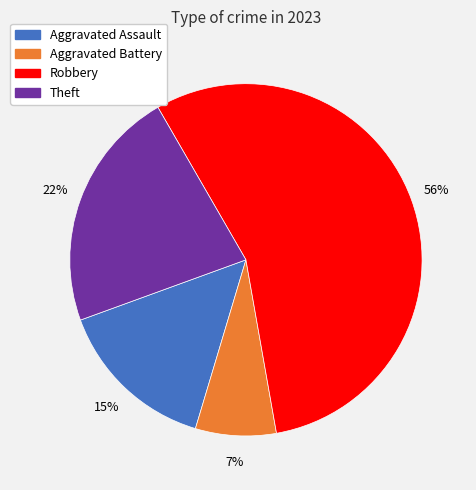

To the nearest percent, what is the average slice percentage?

25%